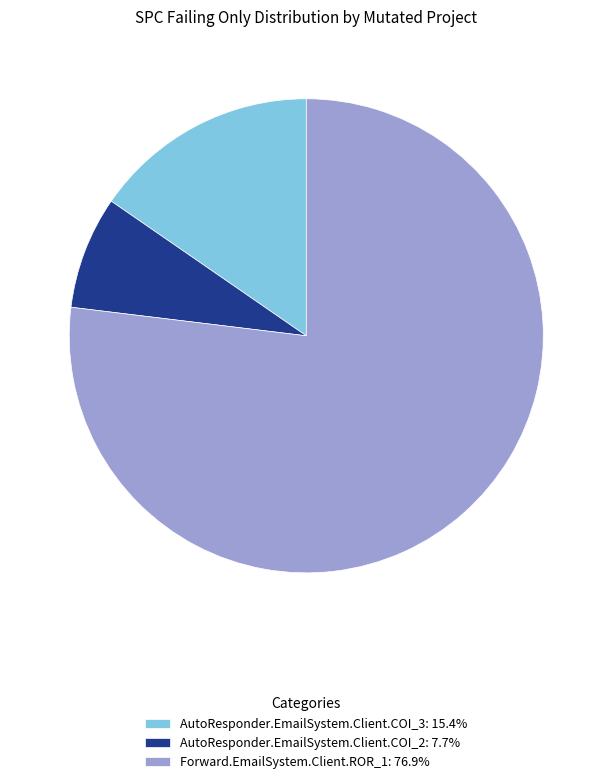

Count the number of slices in the pie.

3